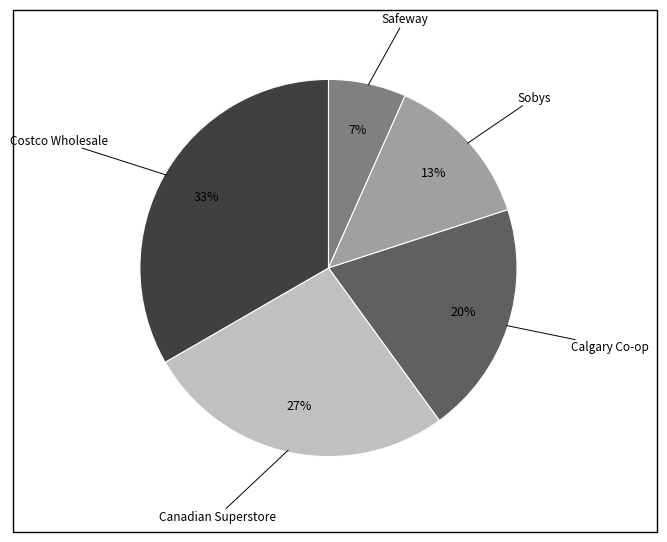

Count the number of slices in the pie.

5